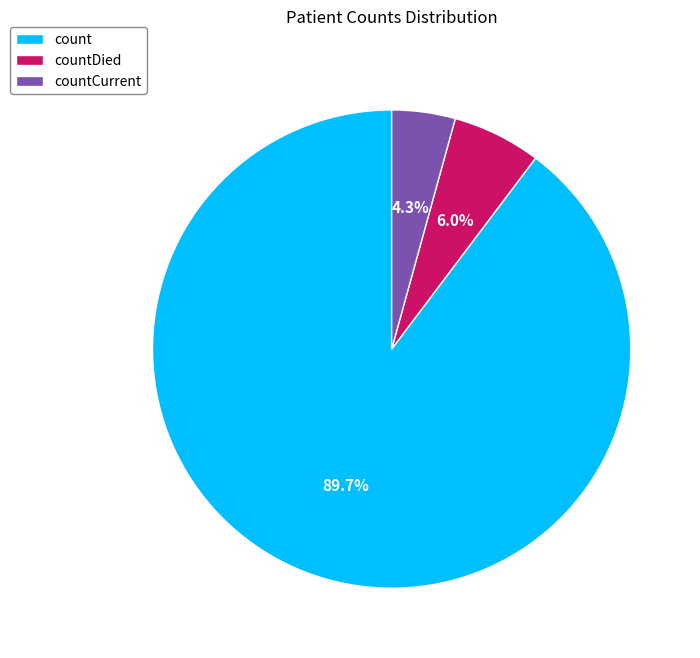

Count the number of slices in the pie.

3